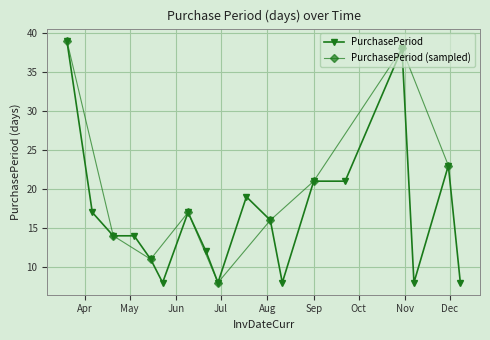

What is the average value?

17